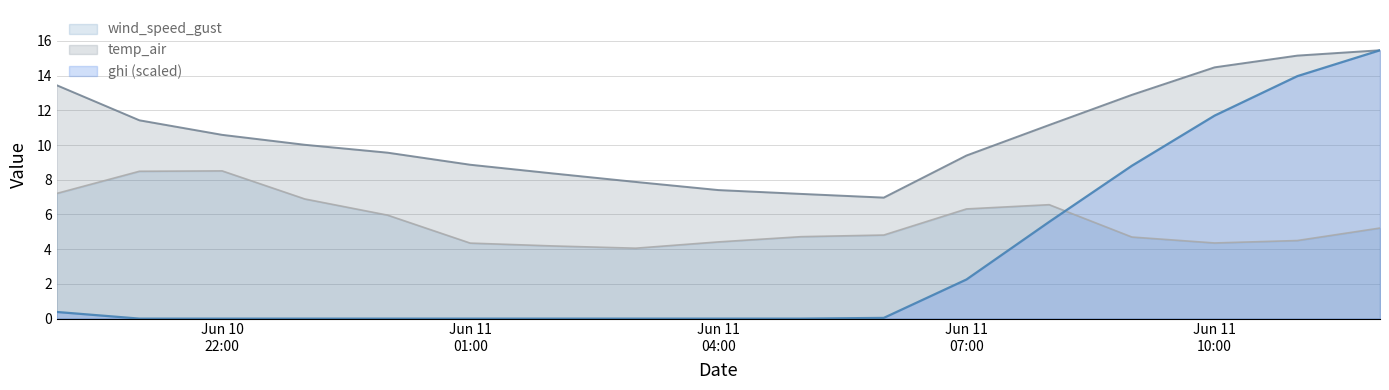

The value of temp_air at 2021-06-11 05:00:00 is 7.2. True or false?

True